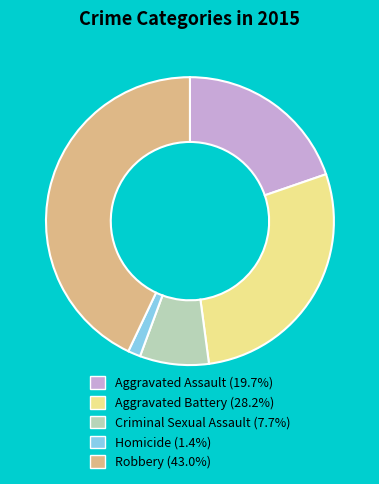

Does Robbery (43.0%) account for over 50% of the chart?

No